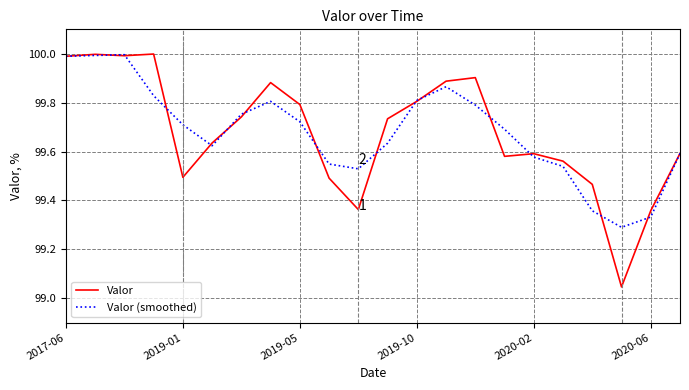

What is the highest value of the Valor (smoothed) series?

100.0